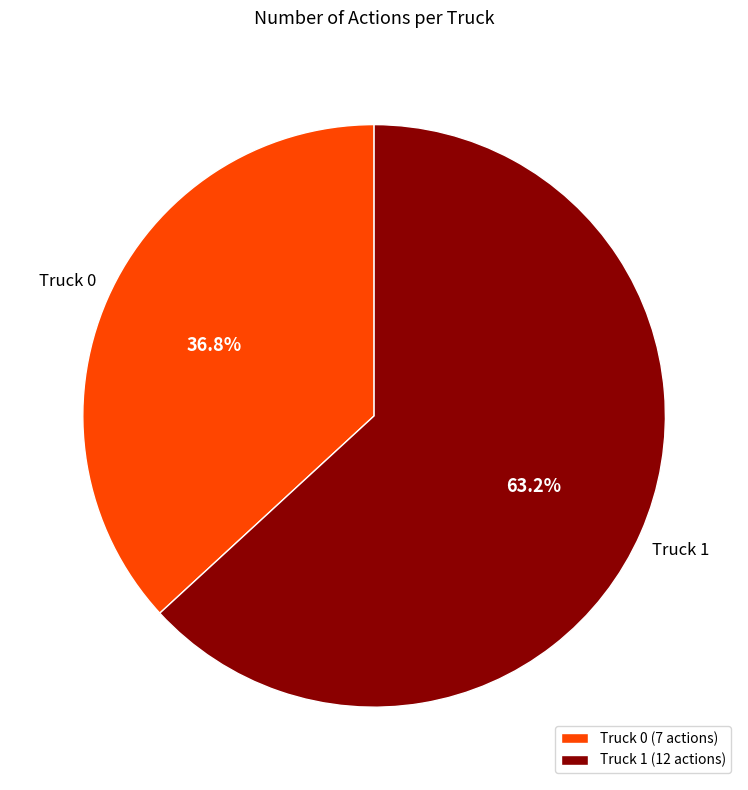

To the nearest percent, what is the average slice percentage?

50%